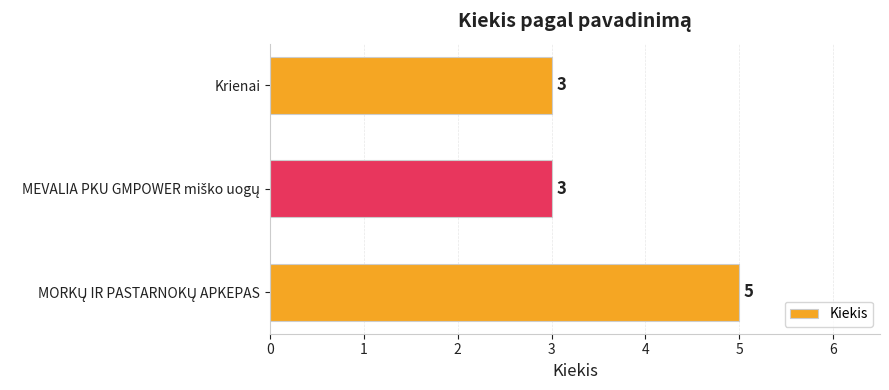

What is the smallest value displayed?

3